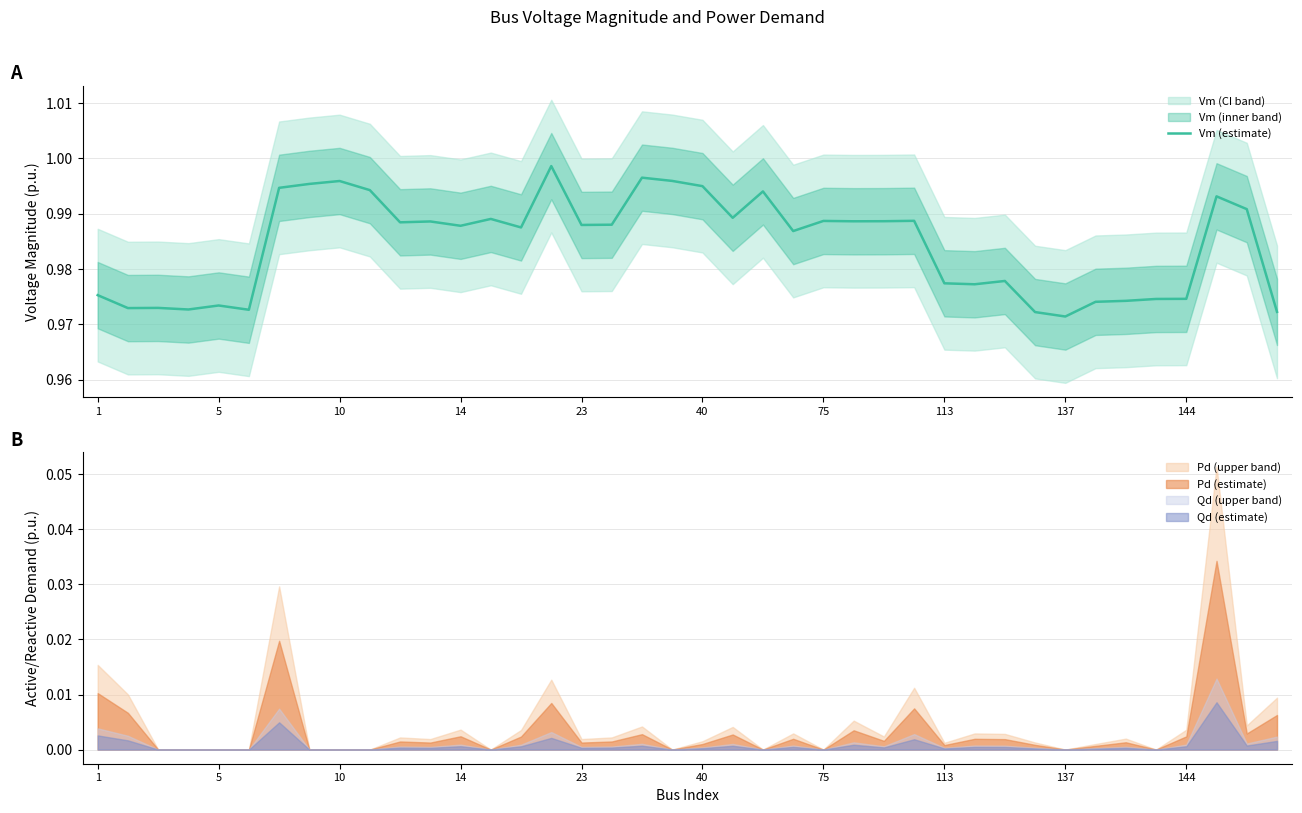

Is it true that Vm (estimate) equals 1.4 at 144?

False